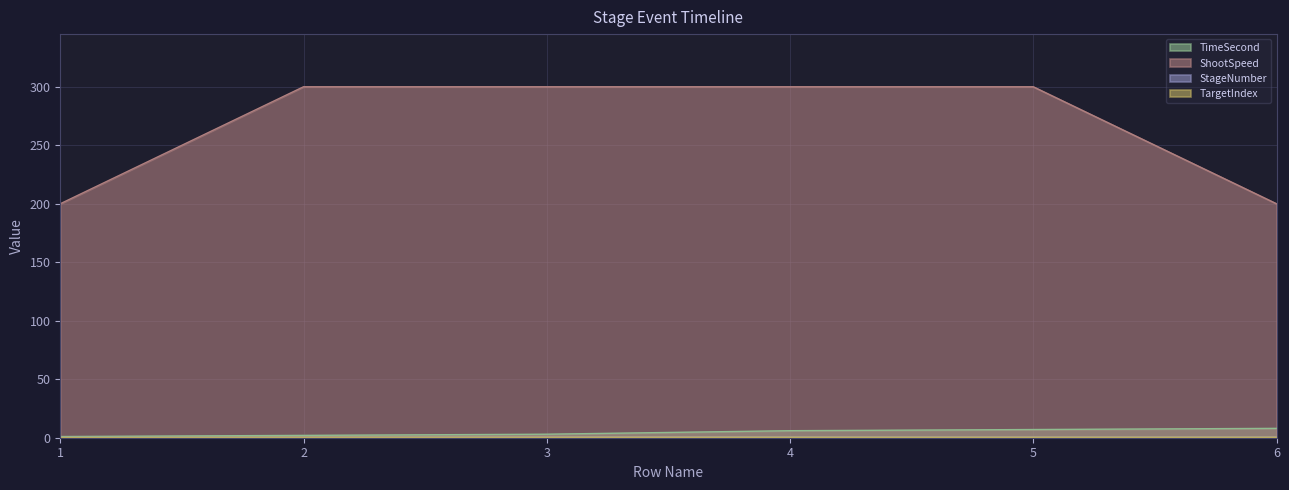

Which has a higher value, 6 or 4?

6